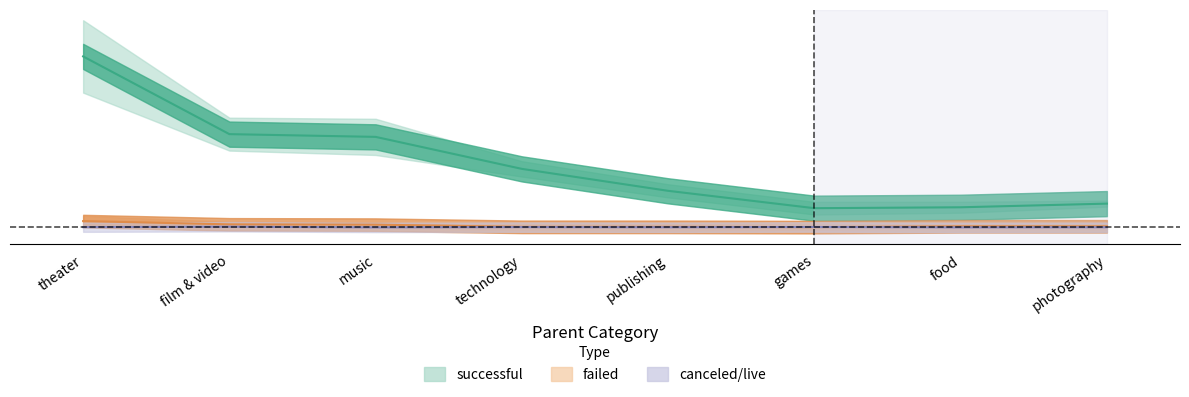

True or false: successful has a value of 0.1 at photography.

True